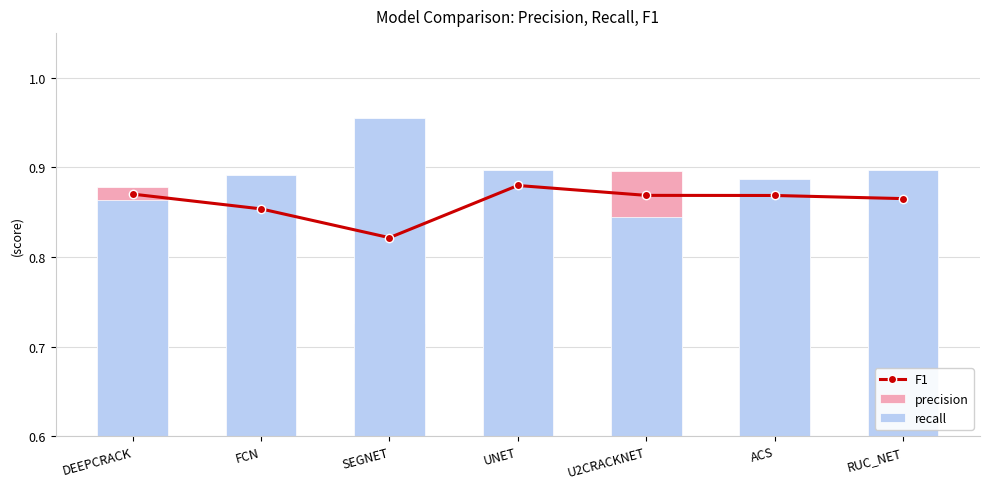

What are all the series names shown in the legend?

F1, precision, recall